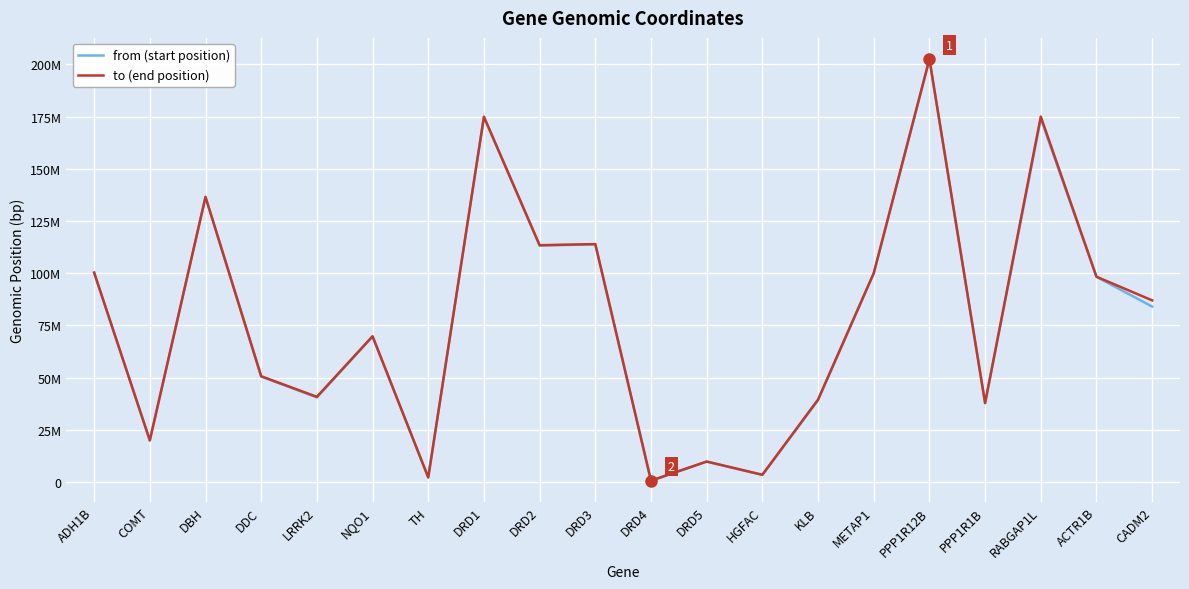

Reading left to right, extract all data points from this chart.

from (start position): 100200153	19915326	136482068	50508325	40500195	69700201	2171601	174860699	113249725	113825192	619671	9752592	3404271	39158118	99883133	202293916	37700199	174002465	98242427	84007790
to (end position): 100292187	19959955	136528721	50656334	40799277	69798954	2213694	174896699	113399491	113931521	641191	9808709	3473450	39493248	99999848	202585582	37832386	174997750	98318644	86992225